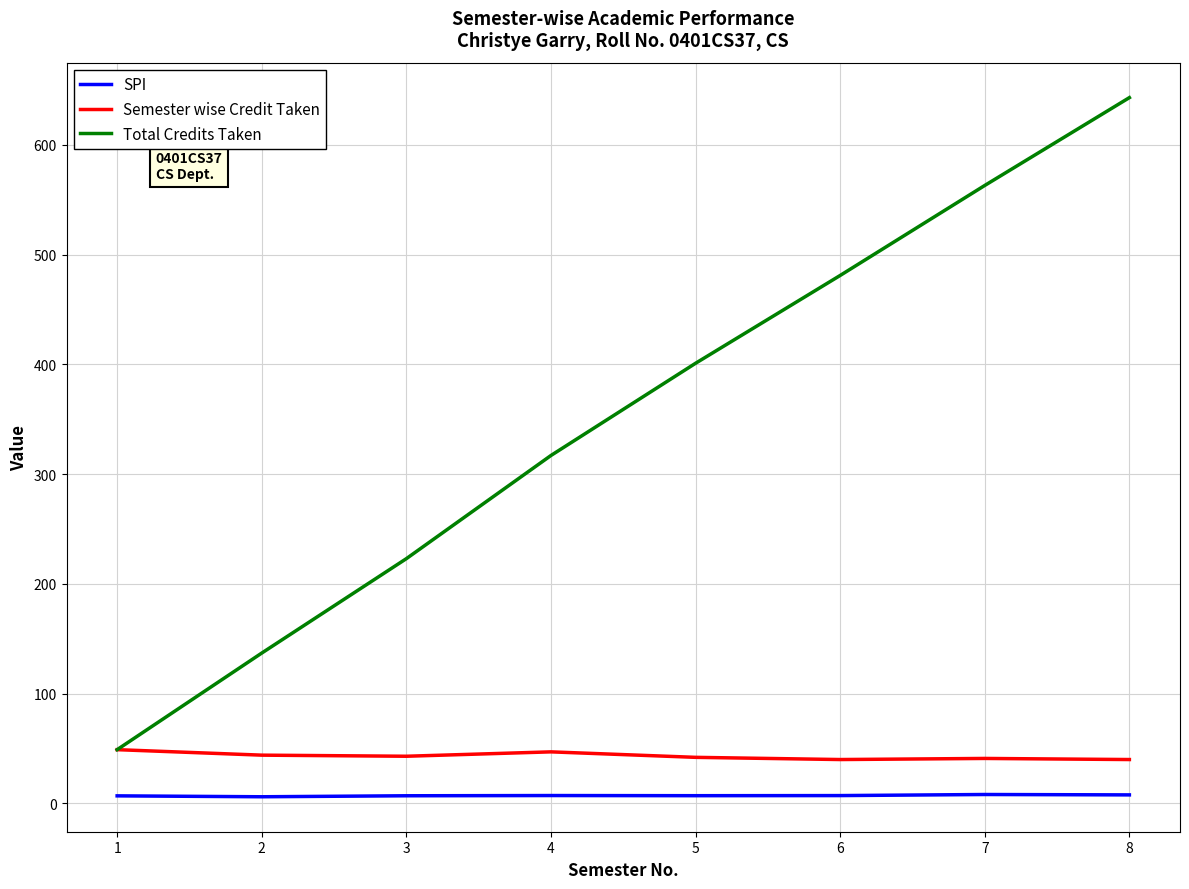

True or false: Total Credits Taken and SPI cross at least once.

False